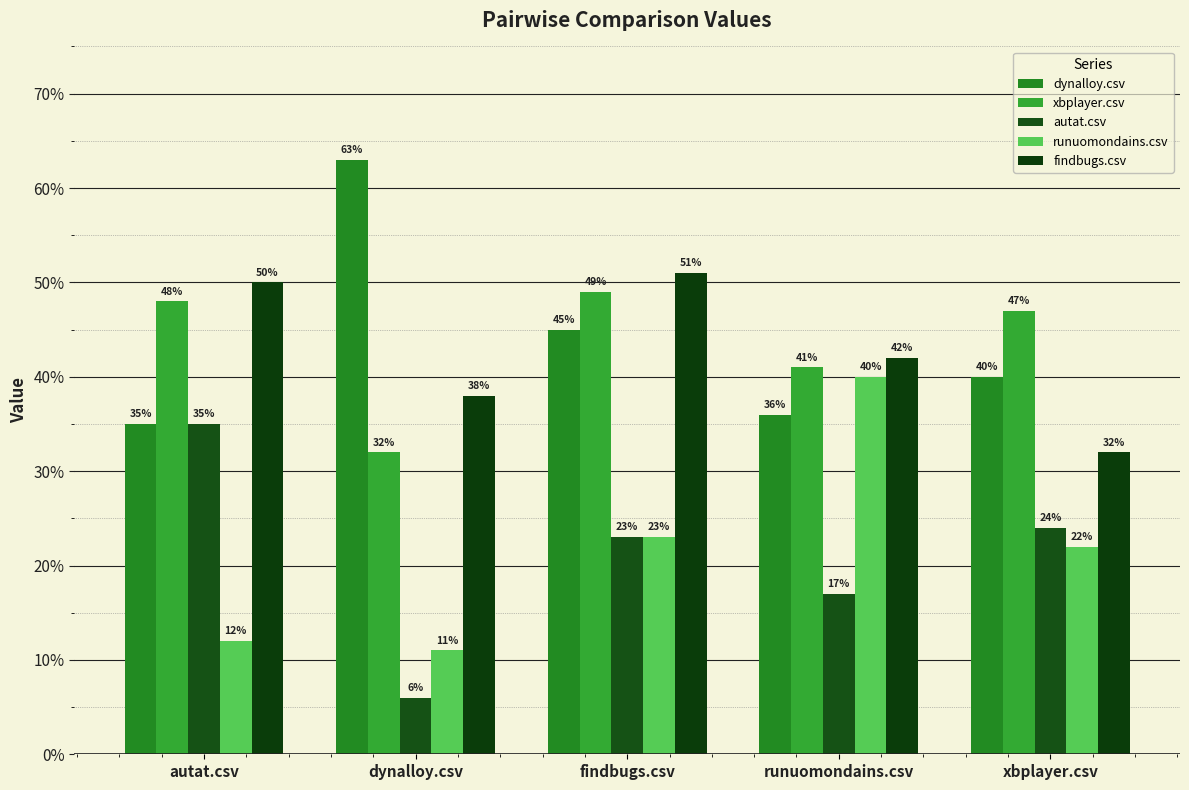

Are the bars horizontal?

No